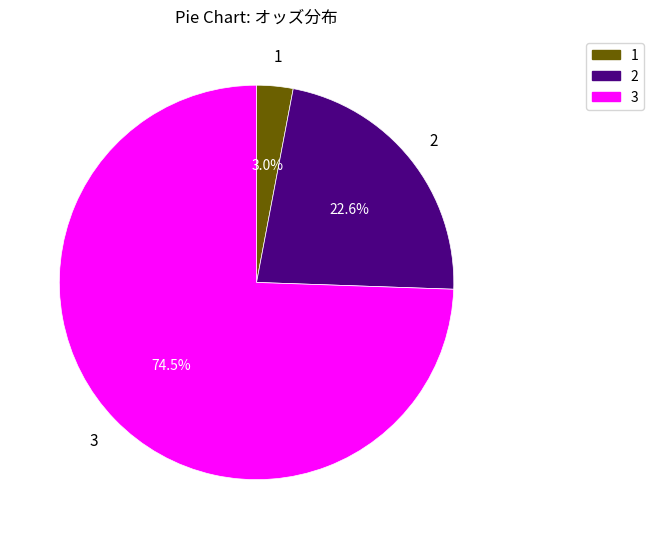

Is there any slice that represents more than half of the pie?

Yes